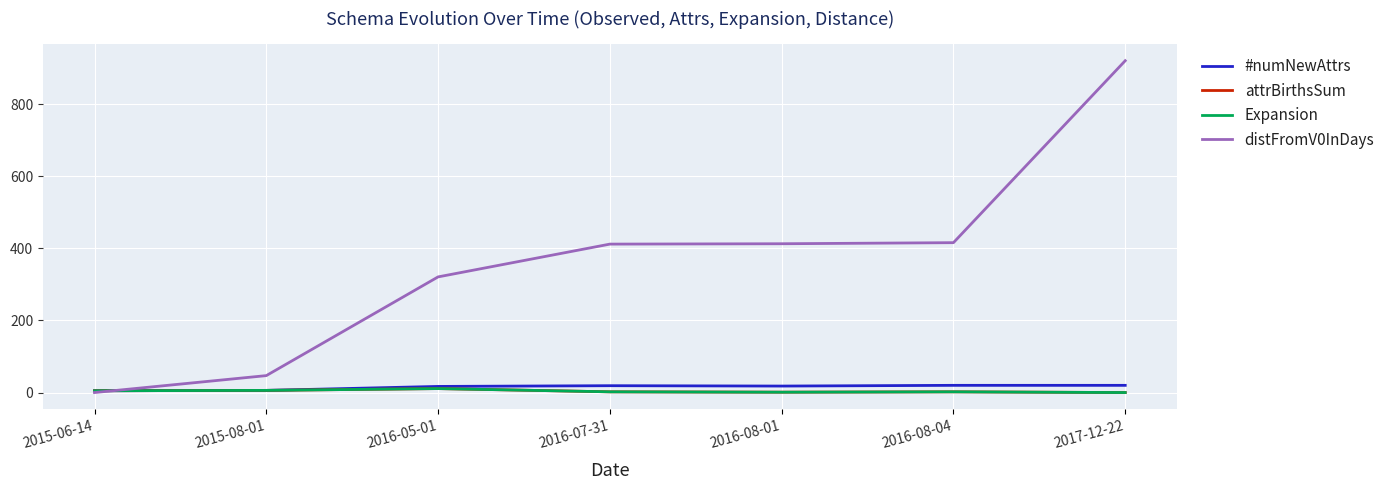

What is the greatest value displayed?

921